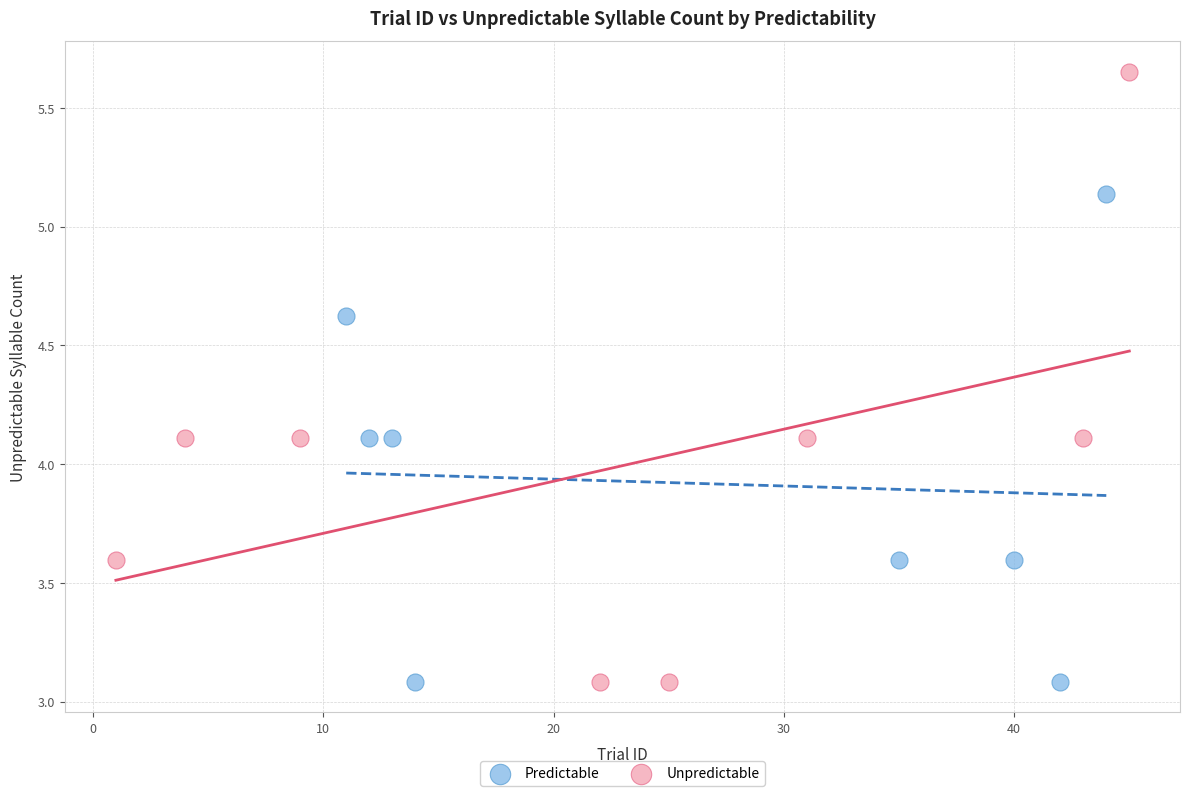

Which series has the widest spread of Y values?

Unpredictable